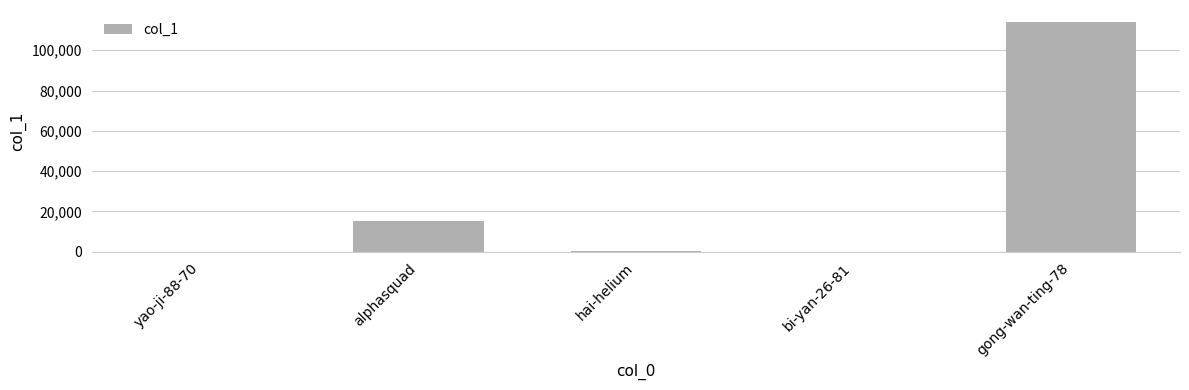

How many series are shown in this chart?

1